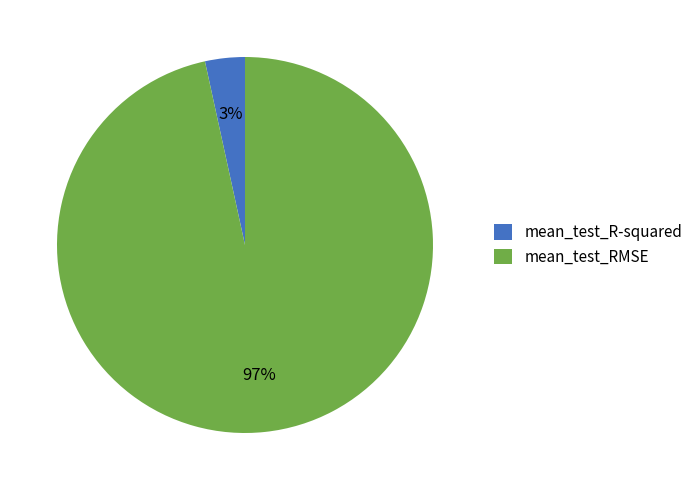

Does mean_test_RMSE represent more than half of the total?

Yes